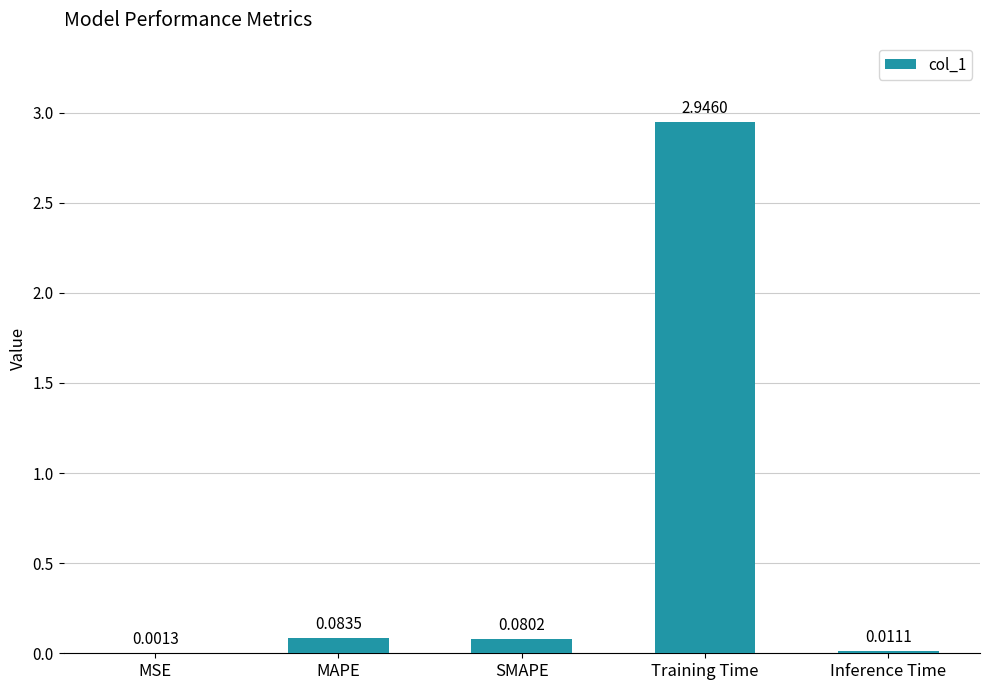

Which label corresponds to the largest value in the chart?

Training Time